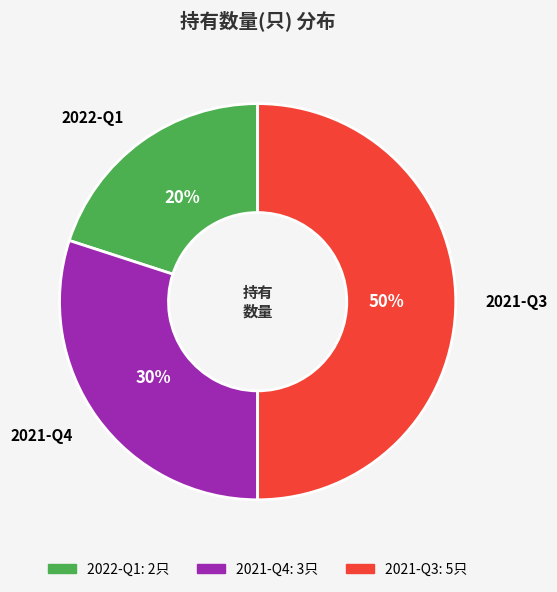

How many segments does this pie chart have?

3